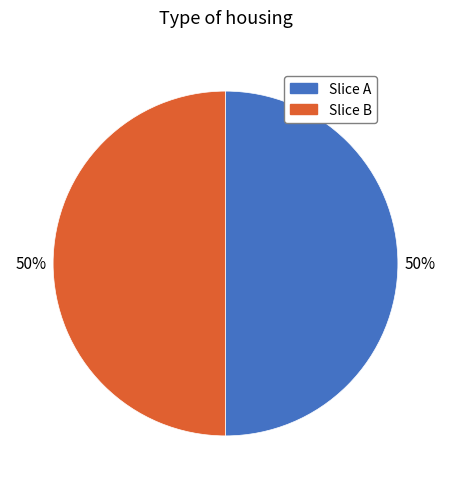

How many segments does this pie chart have?

2